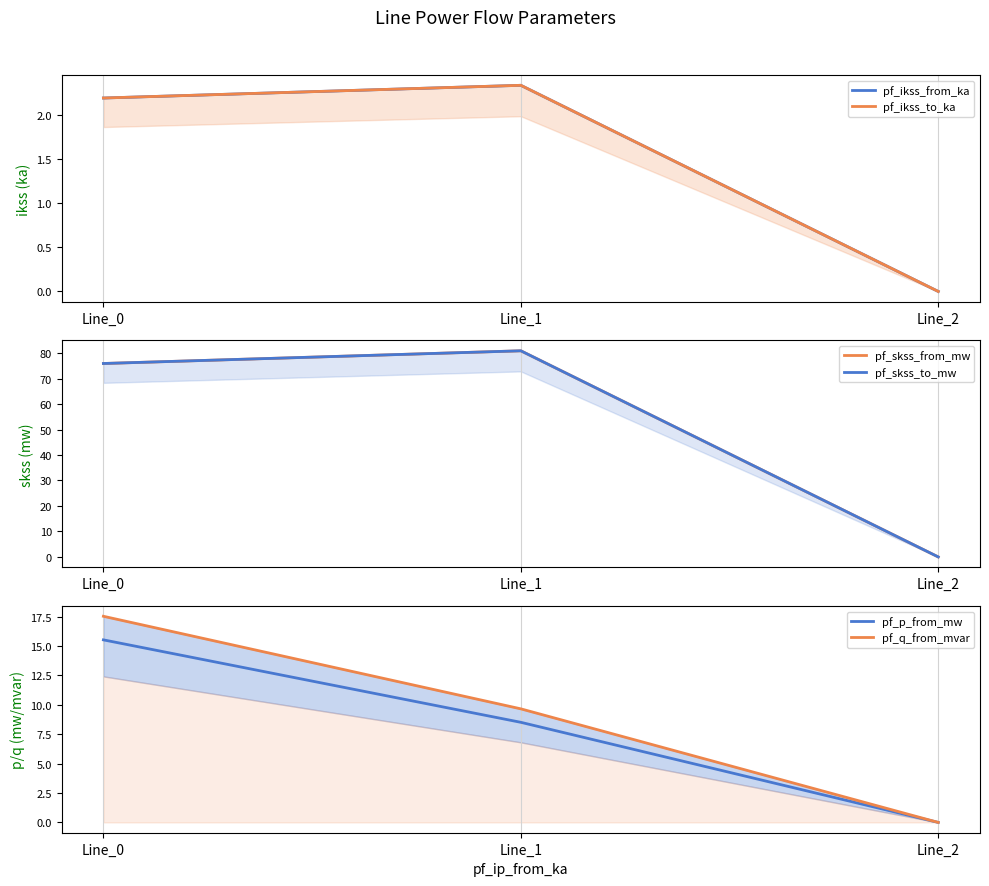

List the labels in order of pf_ikss_from_ka value, largest first.

Line_1, Line_0, Line_2